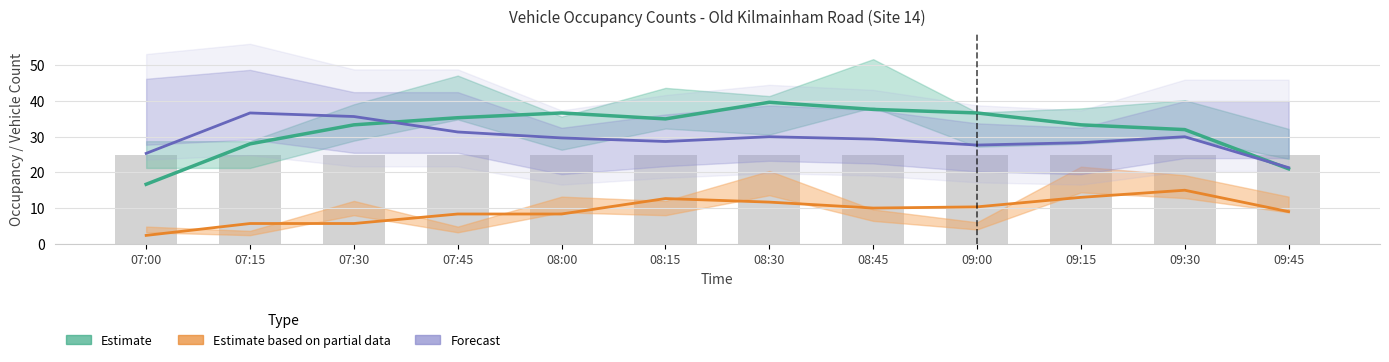

The Inbound Veh. (Cars) series shows 25.0 at 07:30. True or false?

True